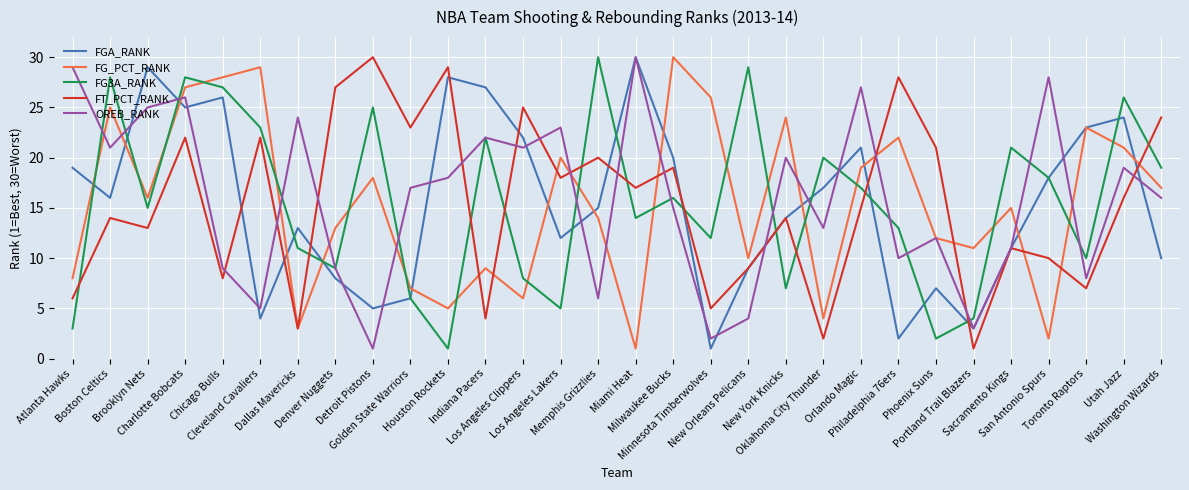

True or false: FG_PCT_RANK has more than 1 interior local peaks.

True